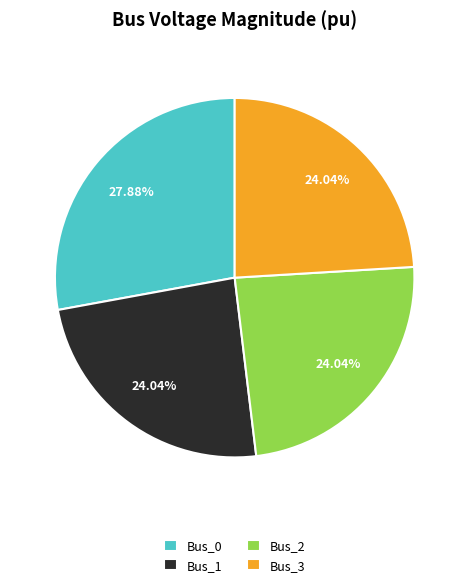

What is the total percentage of Bus_3 and Bus_1?

48.1%